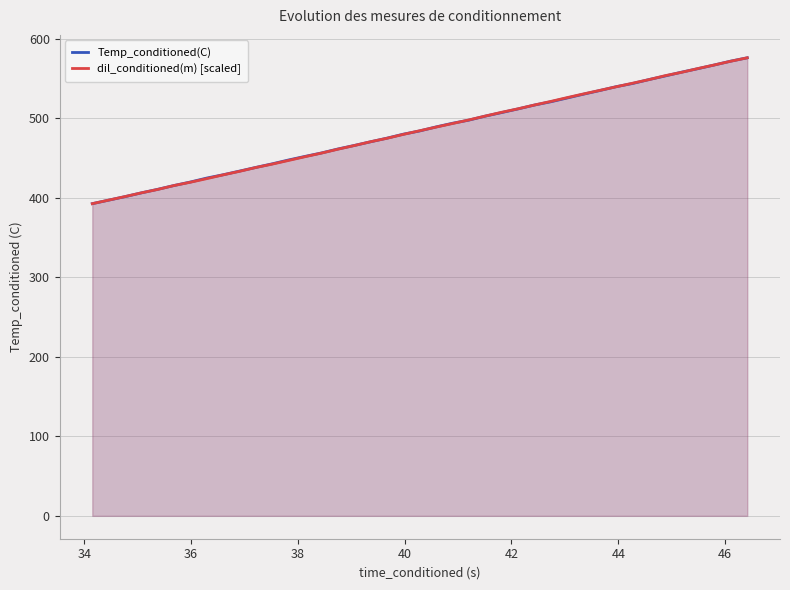

What is the value of the Temp_conditioned(C) point at the 21st from the left?

489.0